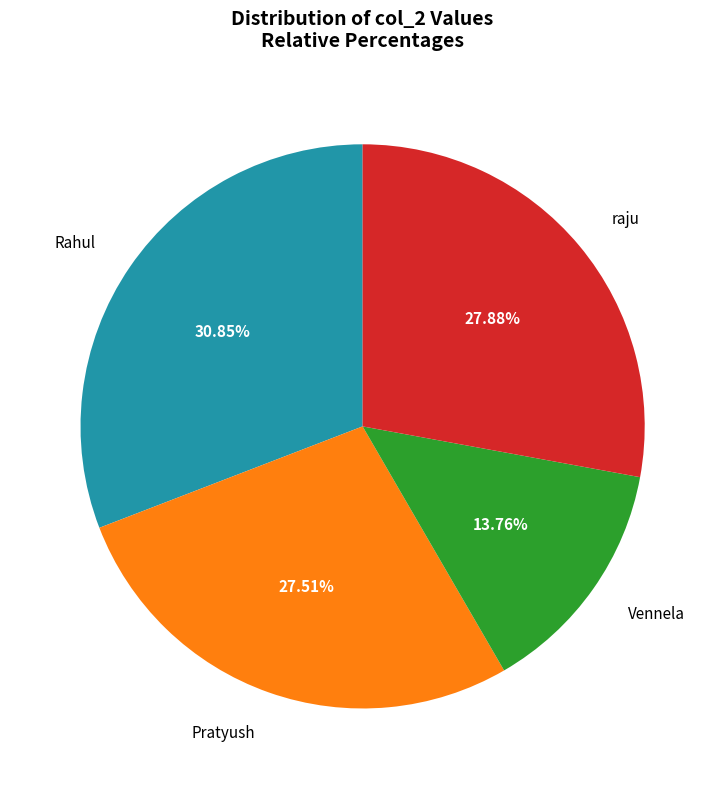

What is the ratio of the value at Pratyush to the value at Vennela?

2.0